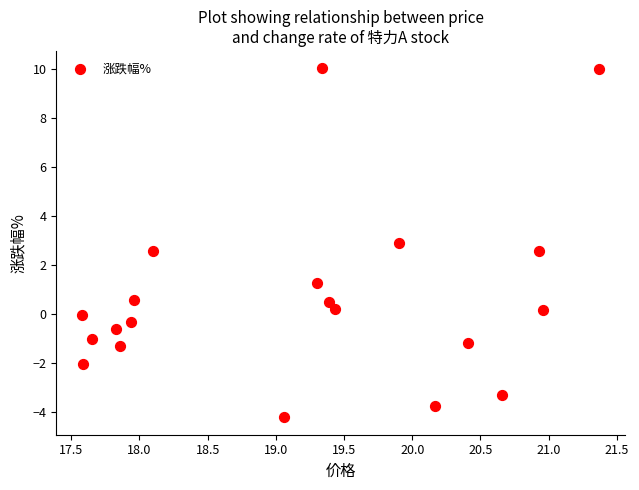

What is the range of Y values (max minus min)?

14.2